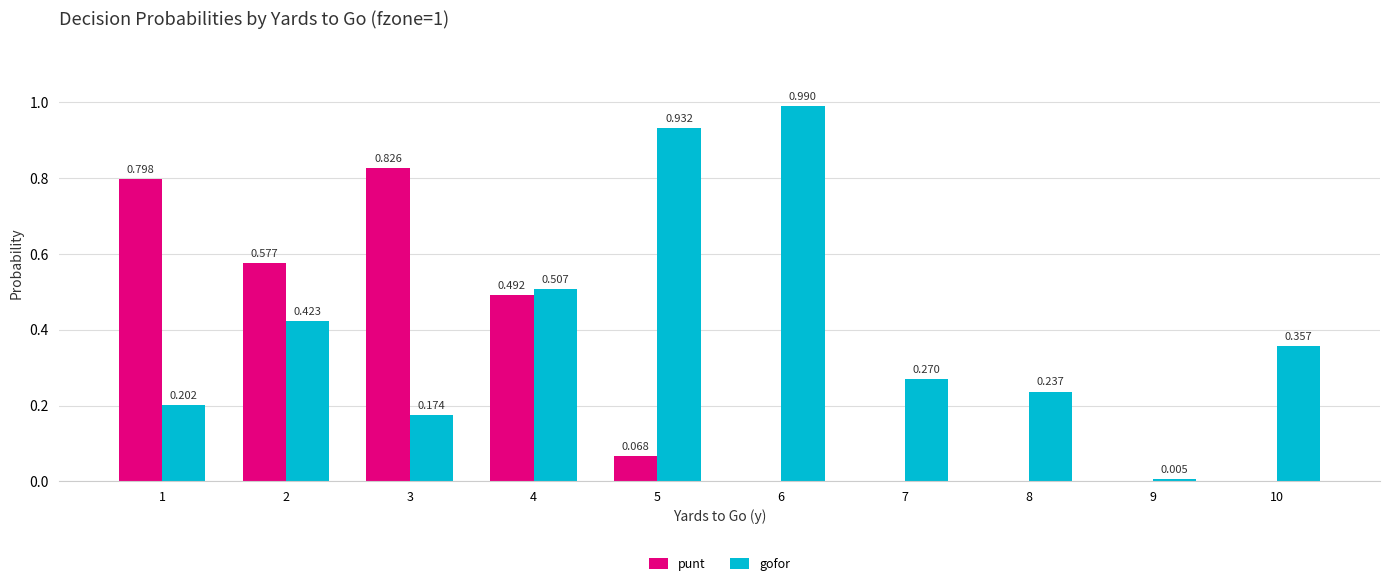

Between 4 and 9, which series saw the biggest shift?

gofor